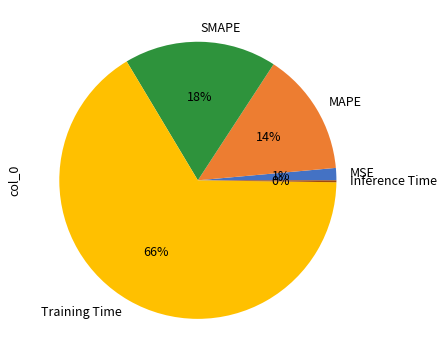

To the nearest percent, what portion does MAPE represent?

14%